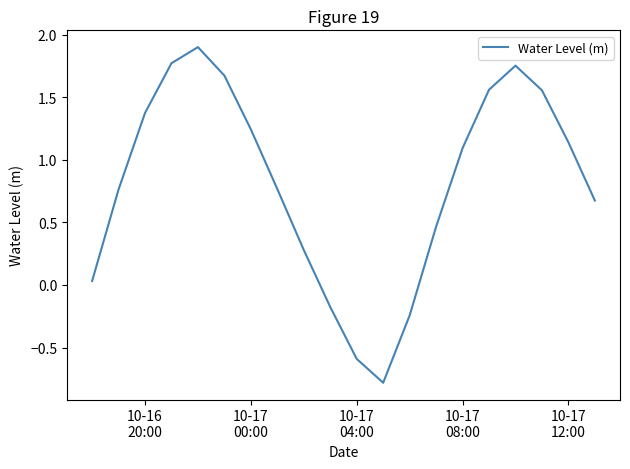

What is the maximum value shown in the chart?

1.9